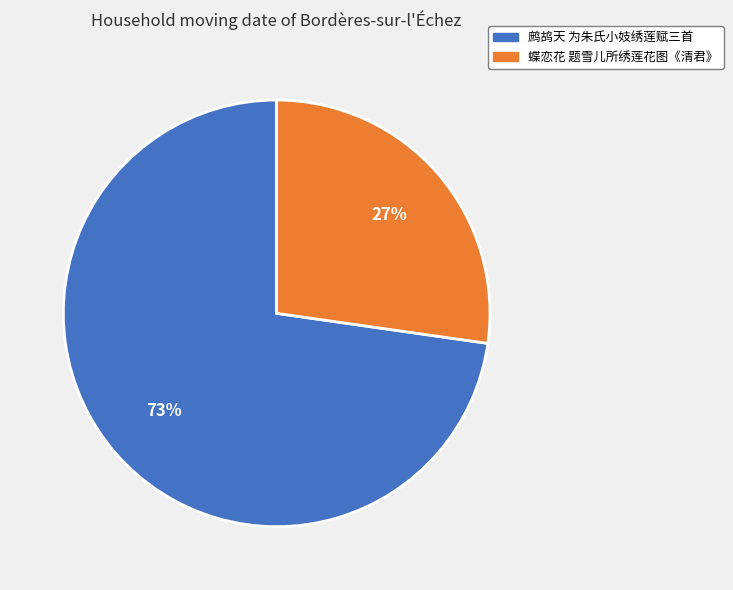

What percentage is the 蝶恋花 题雪儿所绣莲花图《清君》 slice, to the nearest percent?

27%